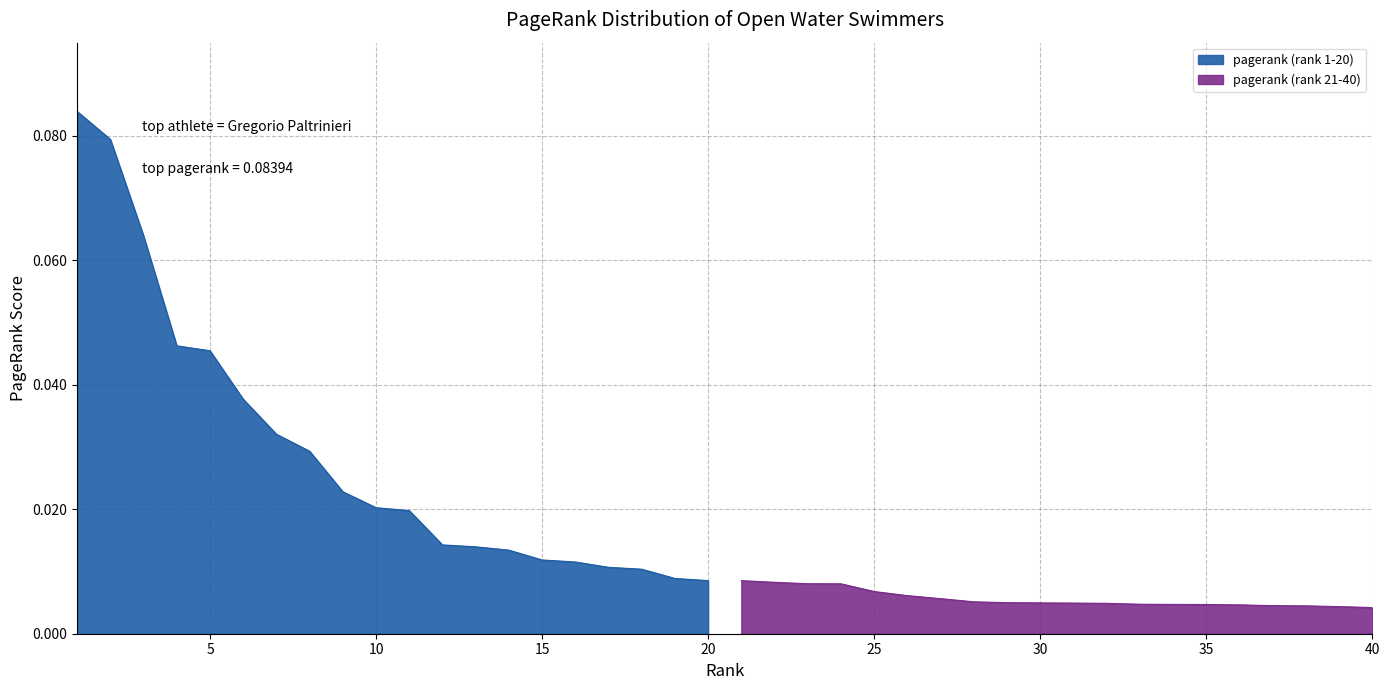

Does the chart display data point markers on the line(s)?

No